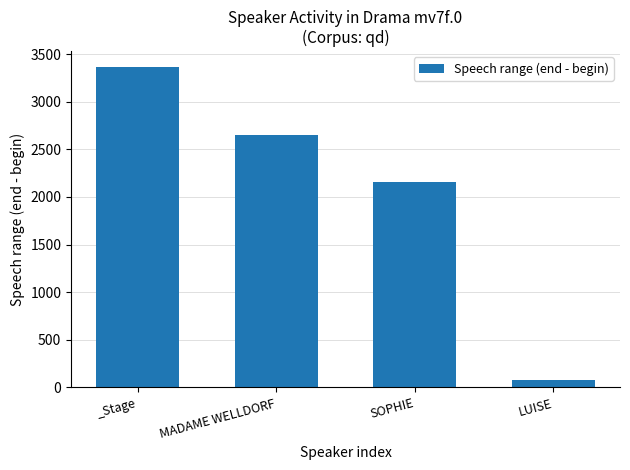

List the labels in order of value, largest first.

_Stage, MADAME WELLDORF, SOPHIE, LUISE